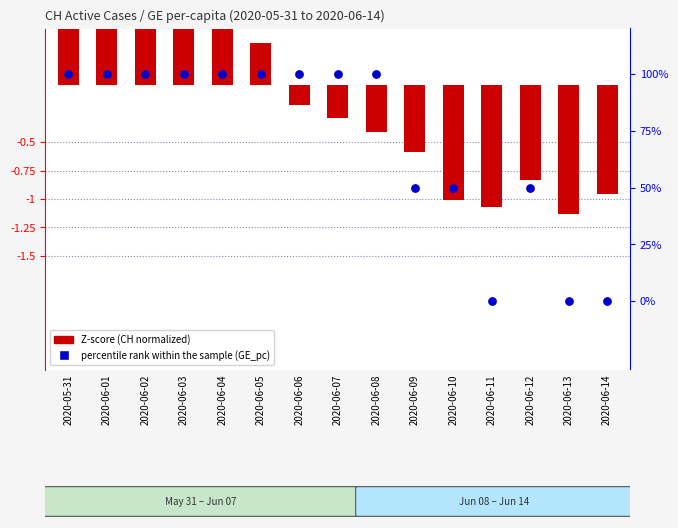

What are all the series names shown in the legend?

Z-score, percentile rank within the sample